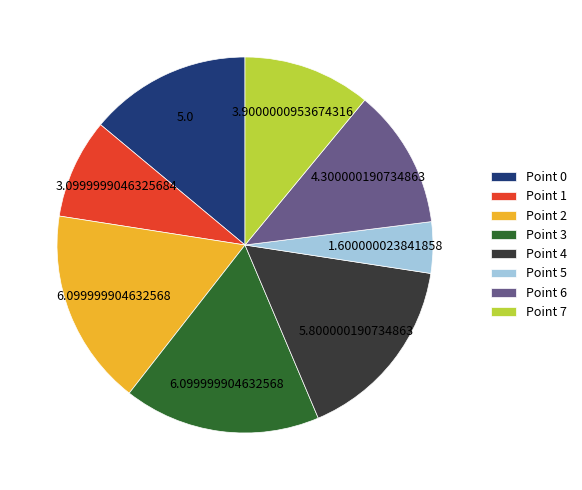

Do Point 4 and Point 6 together represent more than half of the pie?

No